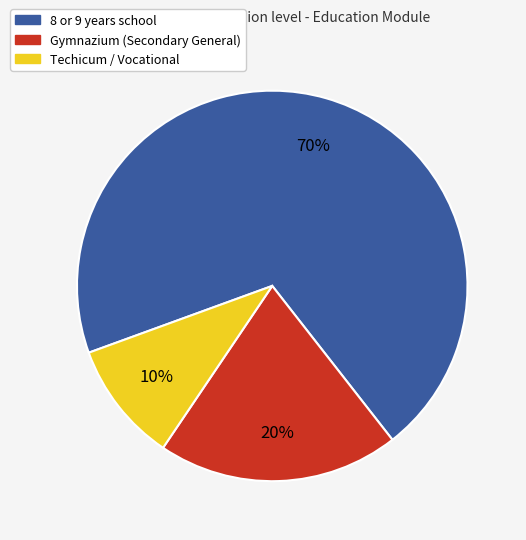

What percentage is the Techicum / Vocational slice, to the nearest percent?

10%